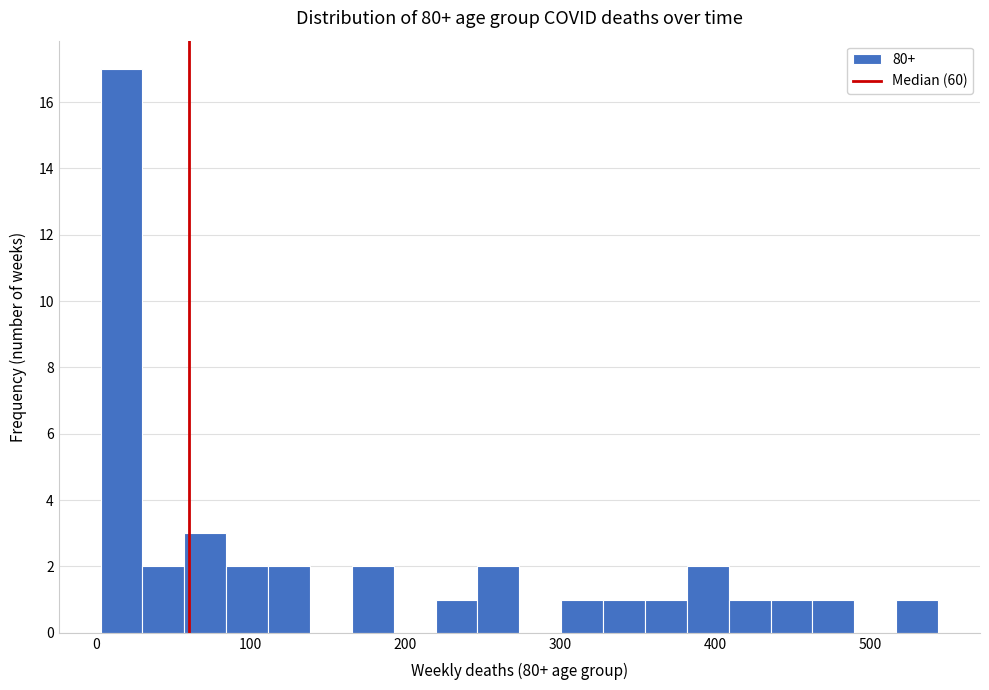

Around what value on the x-axis is the tallest bar? Give the approximate position of its centre, as read against the axis.

20